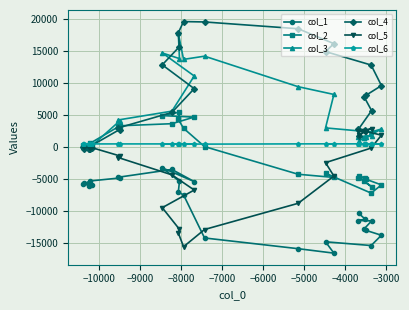

What is the value of the col_2 point at the 12th from the left?

4329